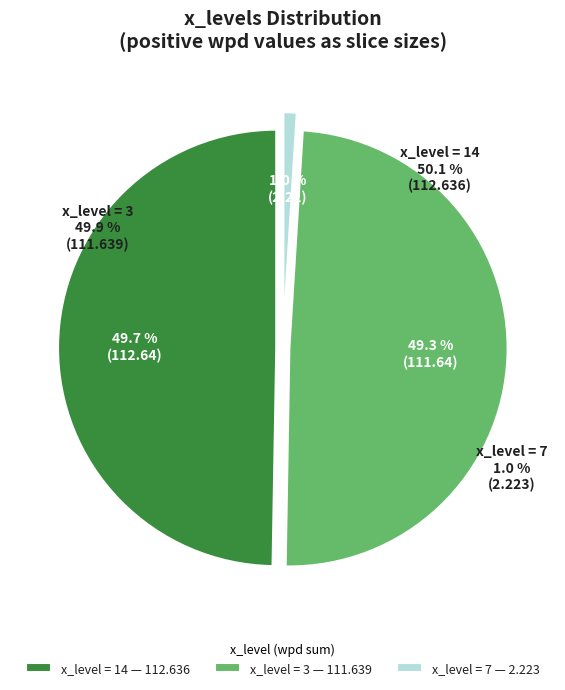

To the nearest percent, what is the average slice percentage?

33%